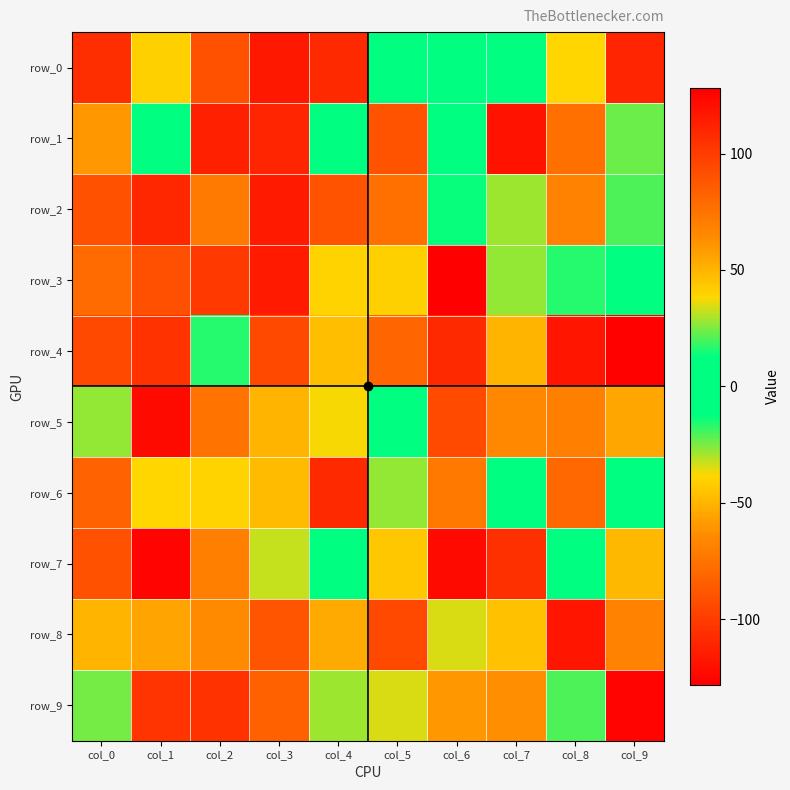

True or false: row_0 has a value of 144 at col_0.

False